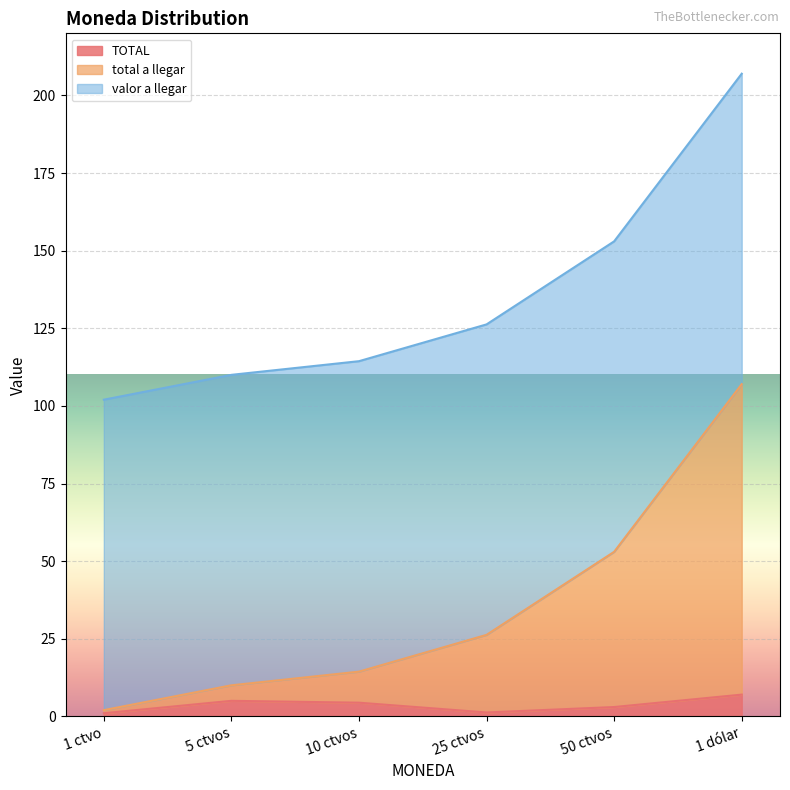

What is the value of the total a llegar point at the 5th from the left?

53.0